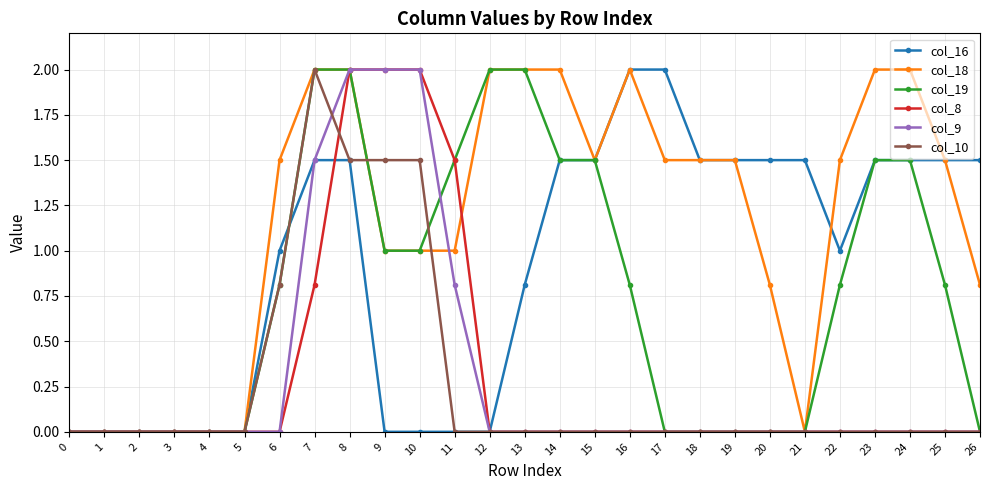

Reading right to left, list all the values displayed in this chart.

col_16: 26=1.5	25=1.5	24=1.5	23=1.5	22=1.0	21=1.5	20=1.5	19=1.5	18=1.5	17=2.0	16=2.0	15=1.5	14=1.5	13=0.8	12=0.0	11=0.0	10=0.0	9=0.0	8=1.5	7=1.5	6=1.0	5=0.0	4=0.0	3=0.0	2=0.0	1=0.0	0=0.0
col_18: 26=0.8	25=1.5	24=2.0	23=2.0	22=1.5	21=0.0	20=0.8	19=1.5	18=1.5	17=1.5	16=2.0	15=1.5	14=2.0	13=2.0	12=2.0	11=1.0	10=1.0	9=1.0	8=2.0	7=2.0	6=1.5	5=0.0	4=0.0	3=0.0	2=0.0	1=0.0	0=0.0
col_19: 26=0.0	25=0.8	24=1.5	23=1.5	22=0.8	21=0.0	20=0.0	19=0.0	18=0.0	17=0.0	16=0.8	15=1.5	14=1.5	13=2.0	12=2.0	11=1.5	10=1.0	9=1.0	8=2.0	7=2.0	6=0.8	5=0.0	4=0.0	3=0.0	2=0.0	1=0.0	0=0.0
col_8: 26=0.0	25=0.0	24=0.0	23=0.0	22=0.0	21=0.0	20=0.0	19=0.0	18=0.0	17=0.0	16=0.0	15=0.0	14=0.0	13=0.0	12=0.0	11=1.5	10=2.0	9=2.0	8=2.0	7=0.8	6=0.0	5=0.0	4=0.0	3=0.0	2=0.0	1=0.0	0=0.0
col_9: 26=0.0	25=0.0	24=0.0	23=0.0	22=0.0	21=0.0	20=0.0	19=0.0	18=0.0	17=0.0	16=0.0	15=0.0	14=0.0	13=0.0	12=0.0	11=0.8	10=2.0	9=2.0	8=2.0	7=1.5	6=0.0	5=0.0	4=0.0	3=0.0	2=0.0	1=0.0	0=0.0
col_10: 26=0.0	25=0.0	24=0.0	23=0.0	22=0.0	21=0.0	20=0.0	19=0.0	18=0.0	17=0.0	16=0.0	15=0.0	14=0.0	13=0.0	12=0.0	11=0.0	10=1.5	9=1.5	8=1.5	7=2.0	6=0.8	5=0.0	4=0.0	3=0.0	2=0.0	1=0.0	0=0.0